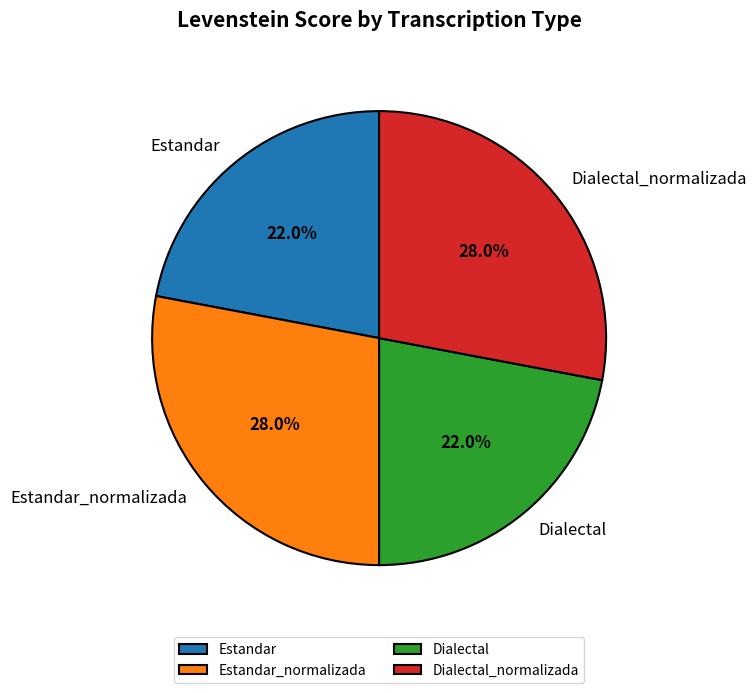

What portion of the pie excludes Dialectal_normalizada?

72.0%